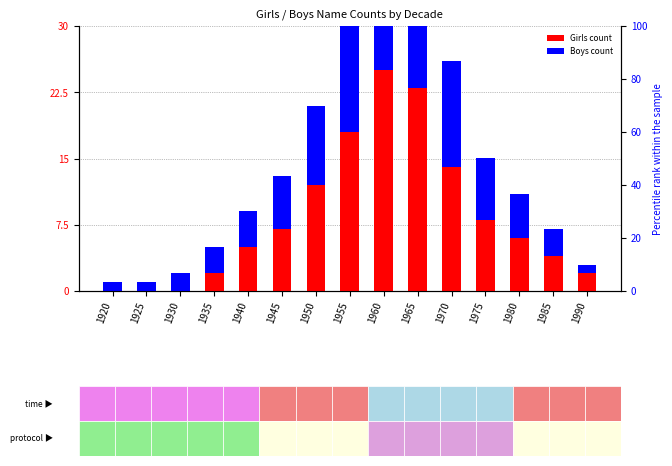

Which series has the largest total across all categories?

Girls